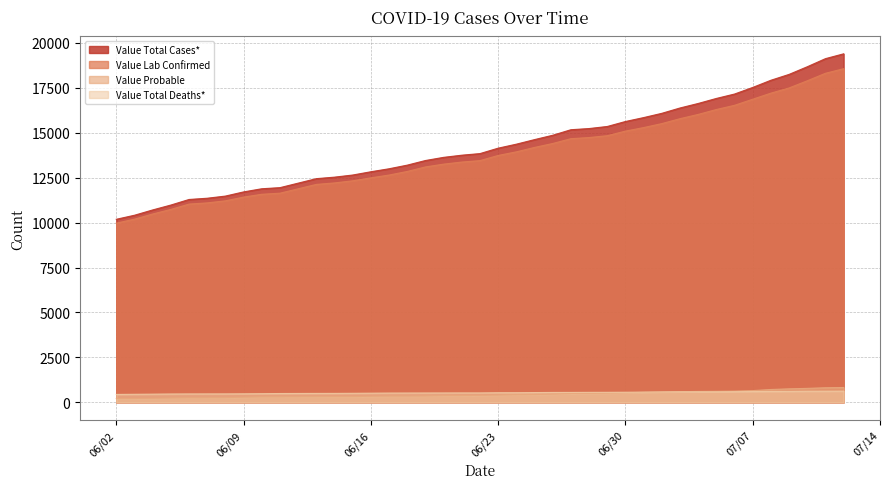

How many distinct data groups are displayed?

4